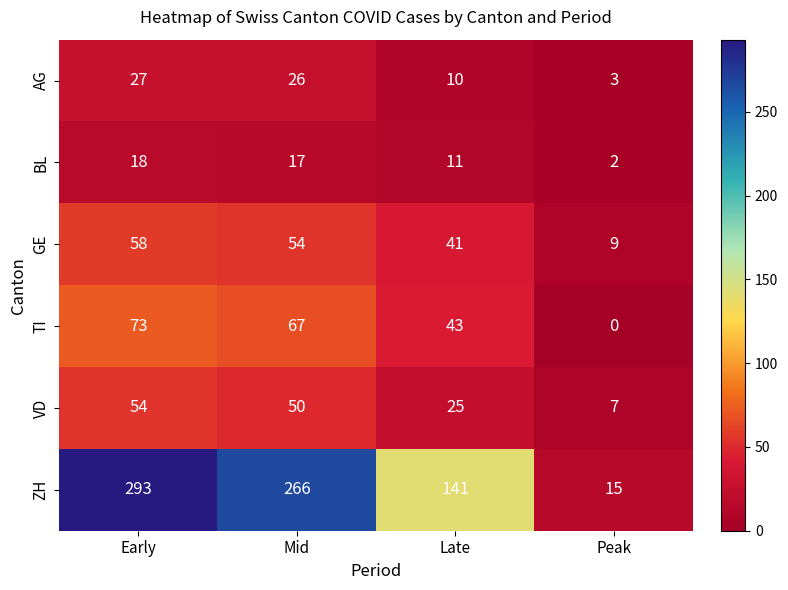

The VD series shows 54 at Early. True or false?

True